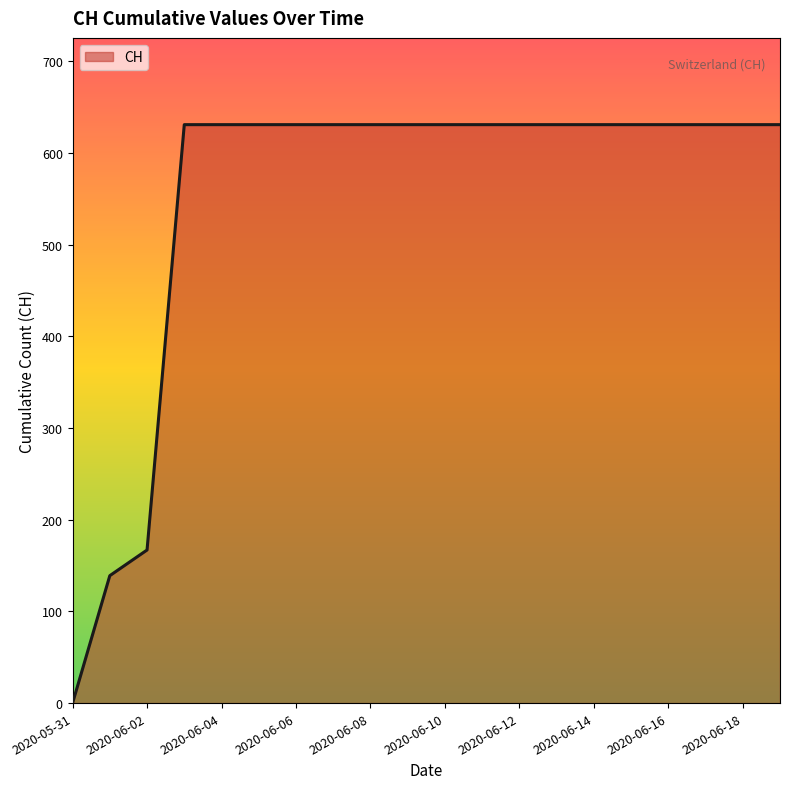

What is the maximum value shown in the chart?

631